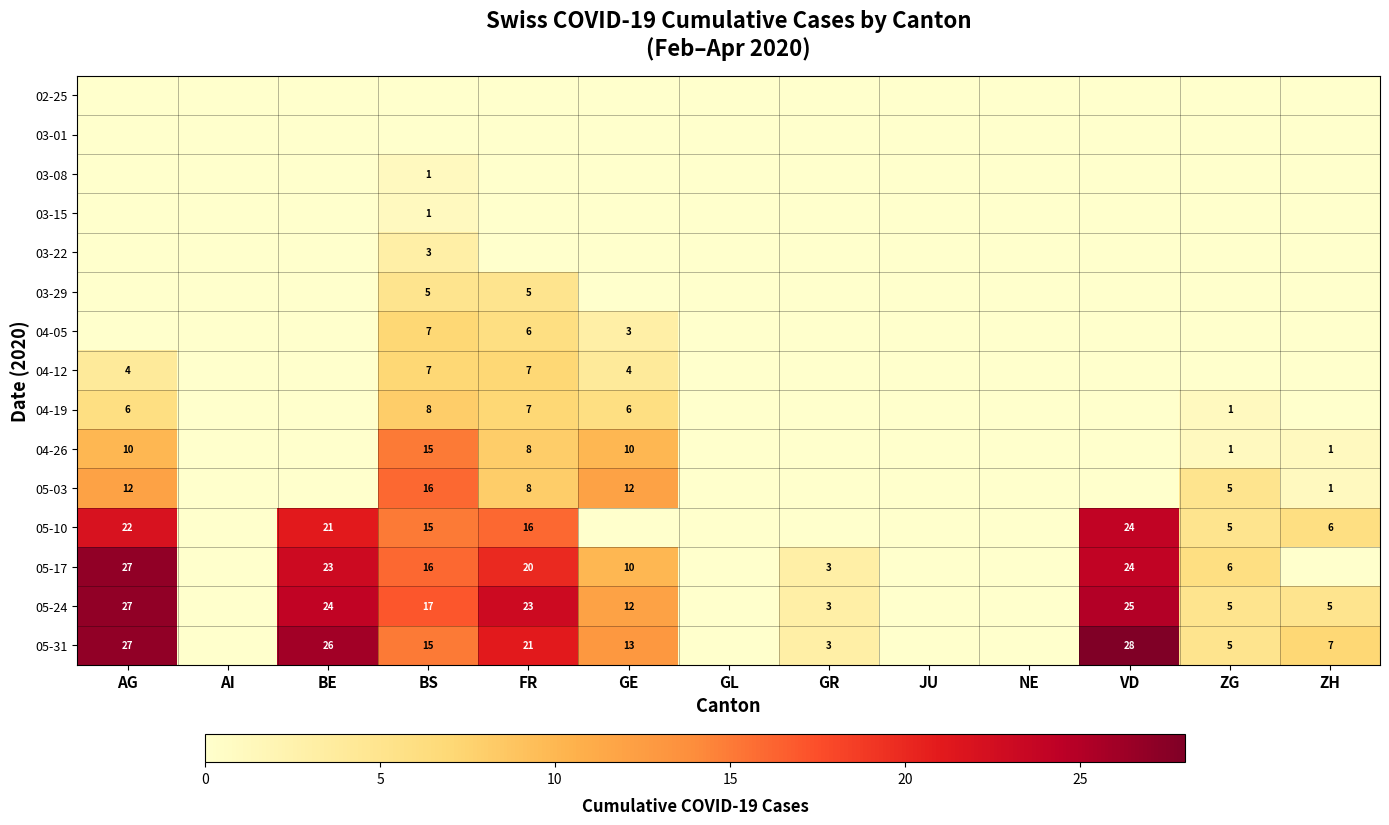

True or false: 05-17 has a value of 27 at AG.

True